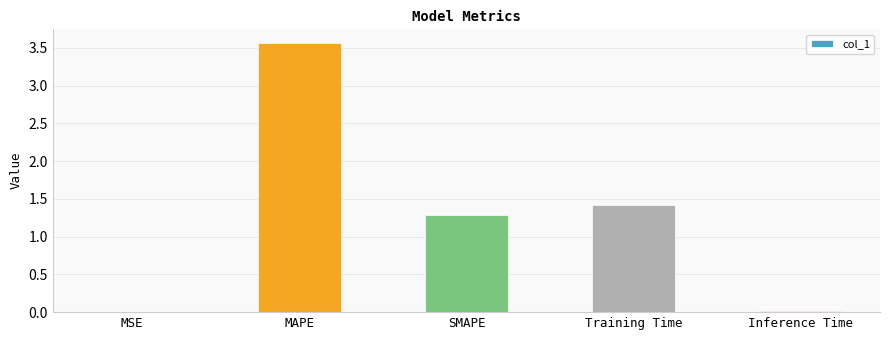

Does the chart contain stacked bars?

No